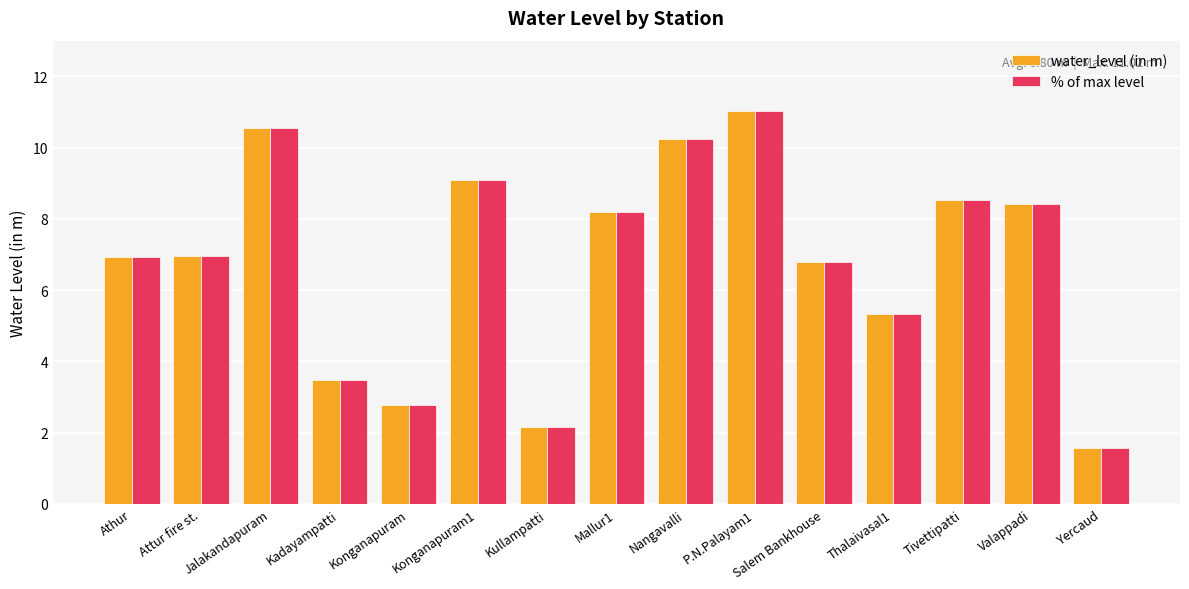

What is the average value of the % of max level series?

6.8